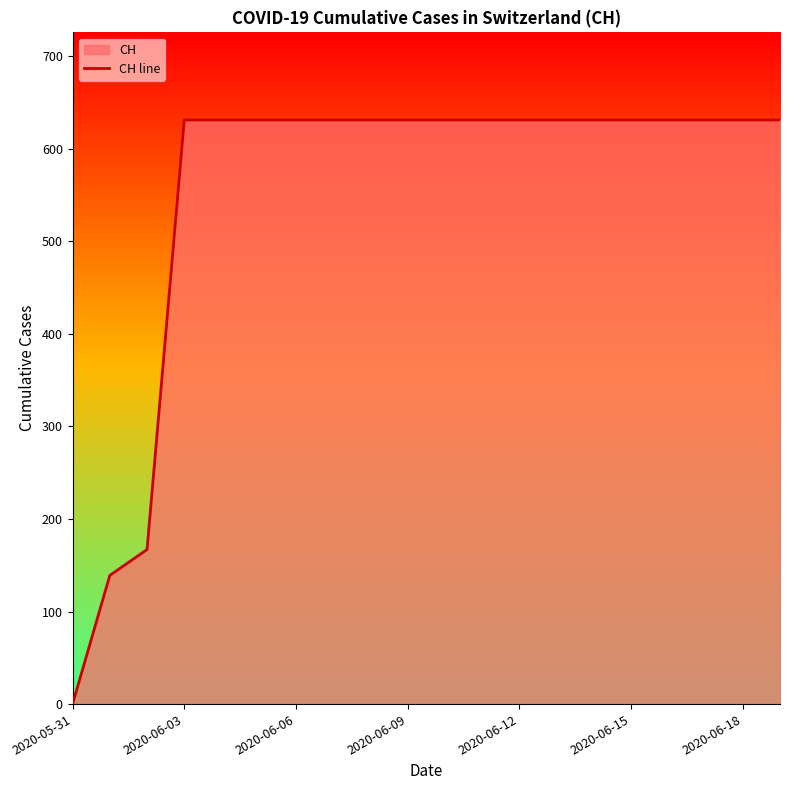

The value at 2020-06-18 is 631. True or false?

True